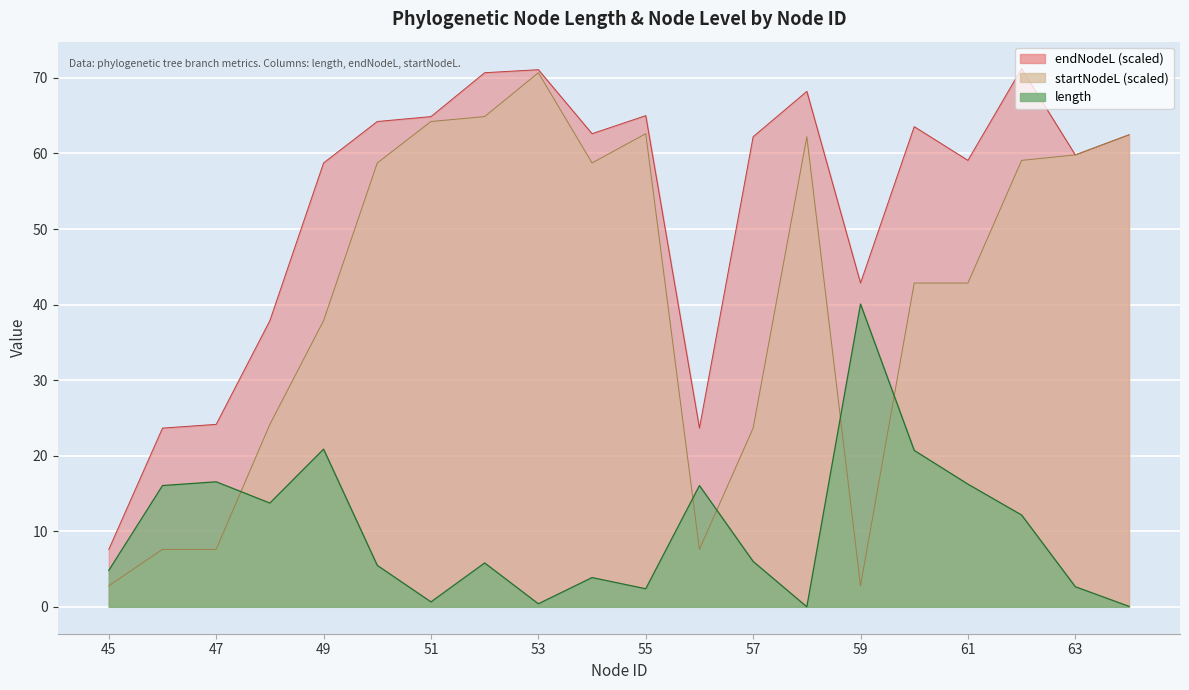

True or false: length has more than 0 points higher than both neighbors.

True